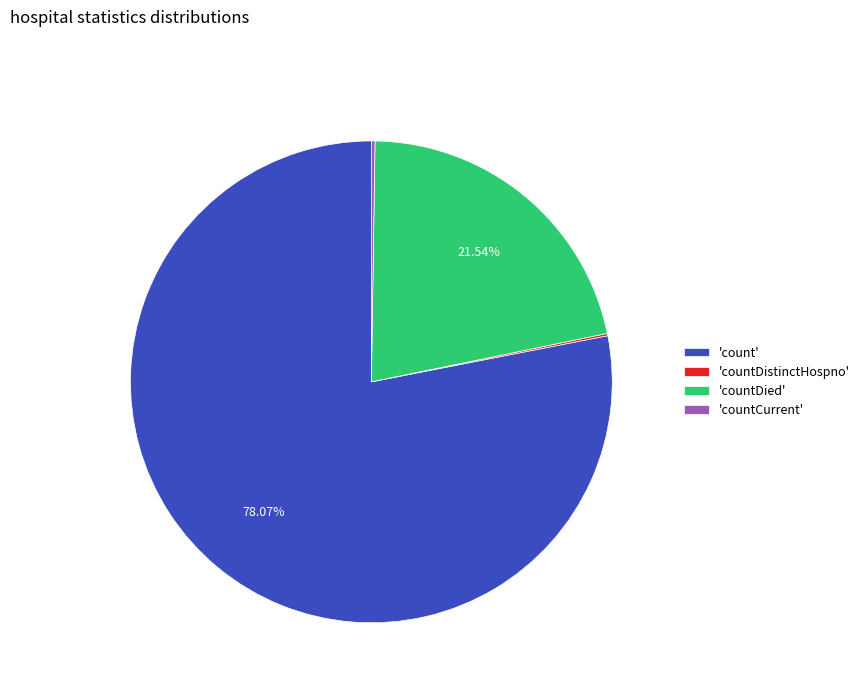

Is 'count' the majority of the pie?

Yes